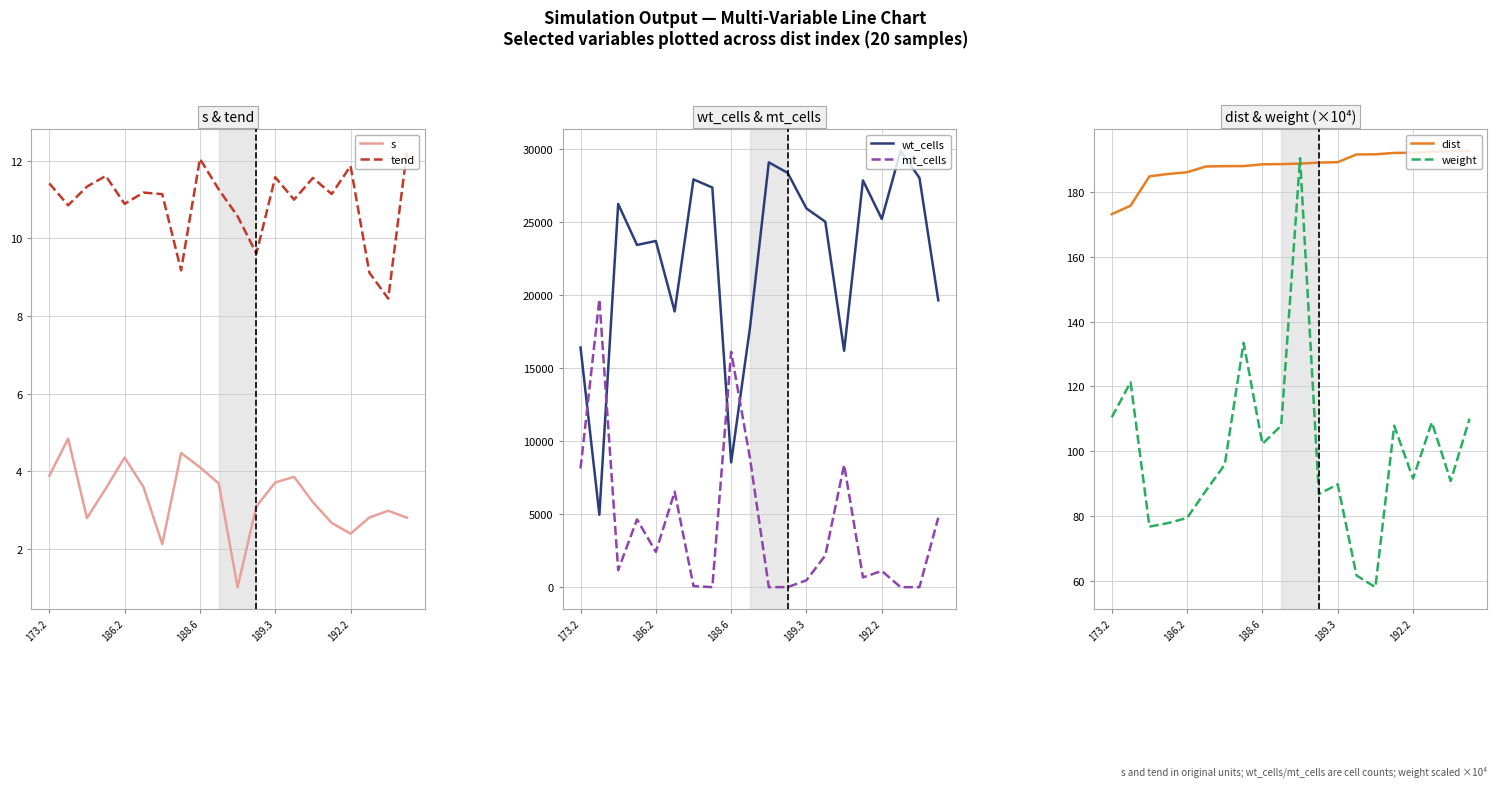

What is the label of the 19th point from the left?

18